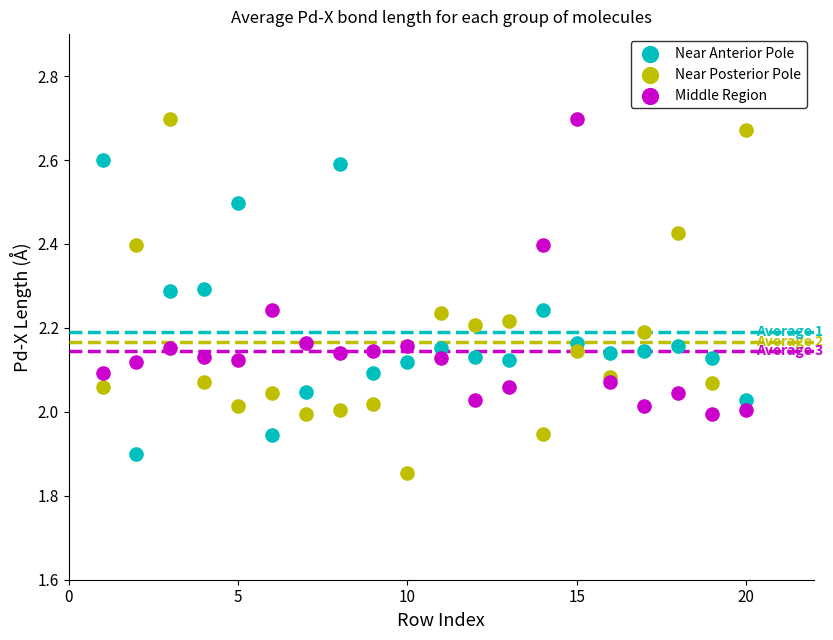

What is the X range (max minus min) for the scatter plot?

19.0